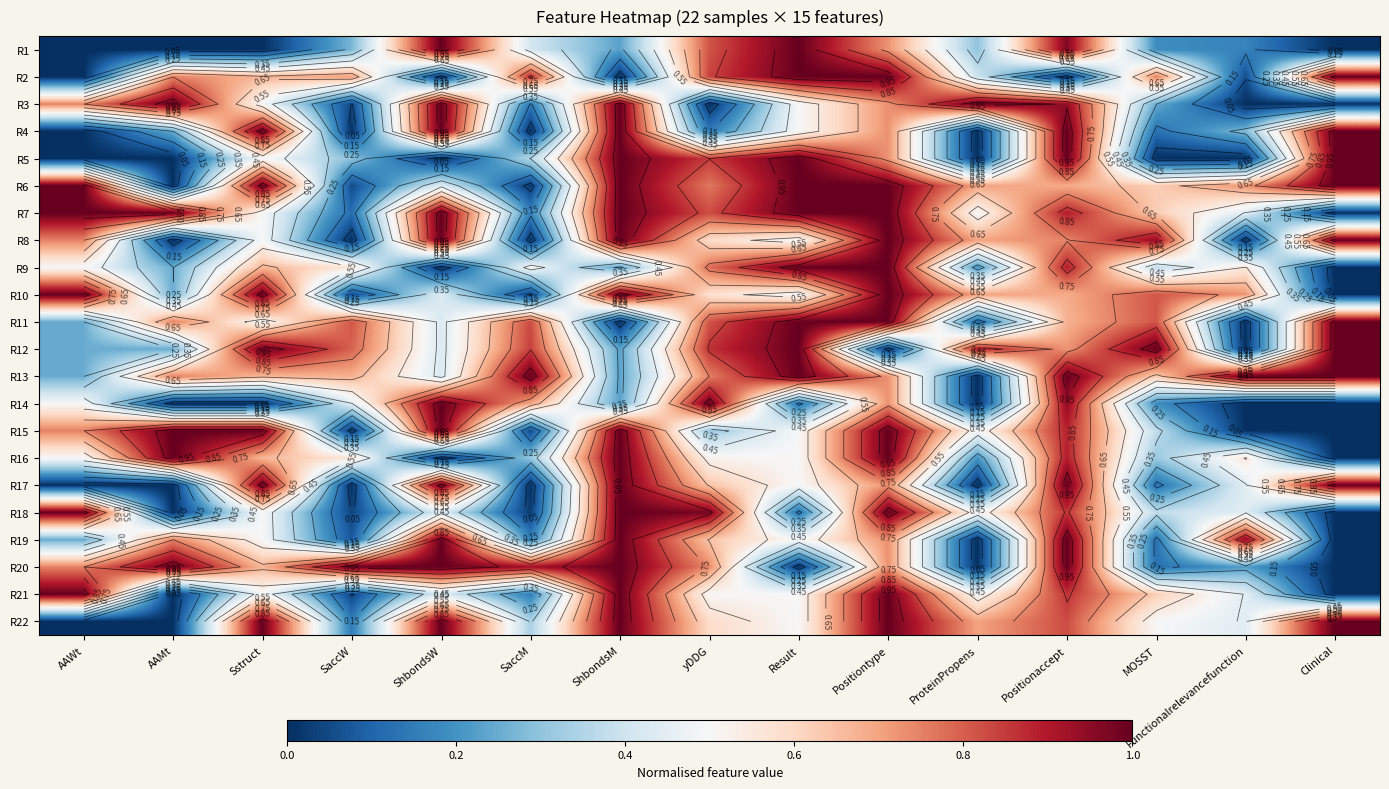

What is the spread (max minus min) of values at AAWt?

1.0